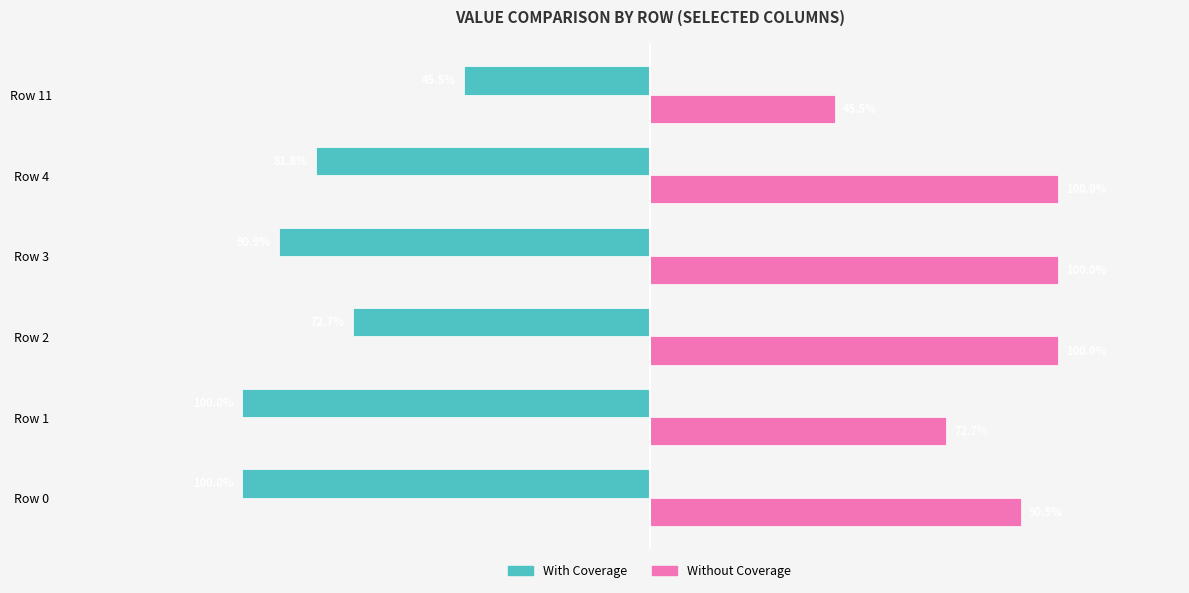

Which series has the largest range (max minus min)?

With Coverage